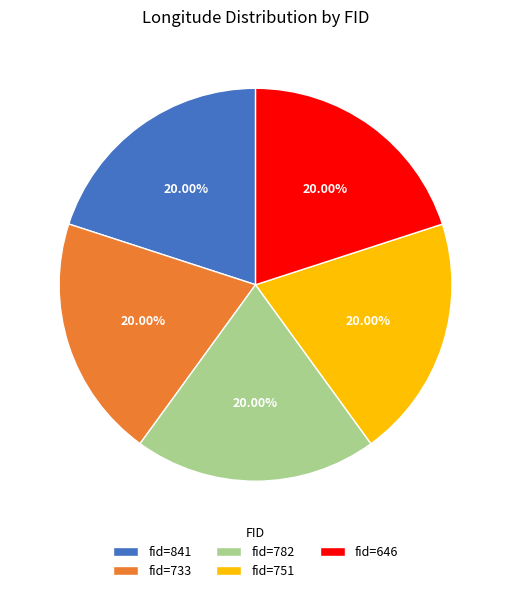

What is the ratio of the value at fid=782 to the value at fid=646?

1.0